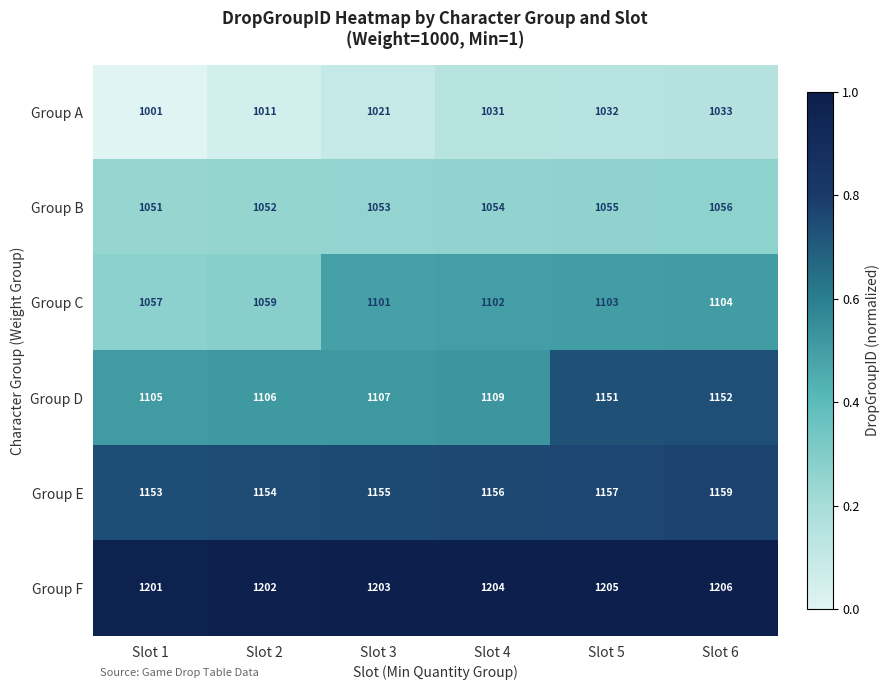

How many series are shown in this chart?

6